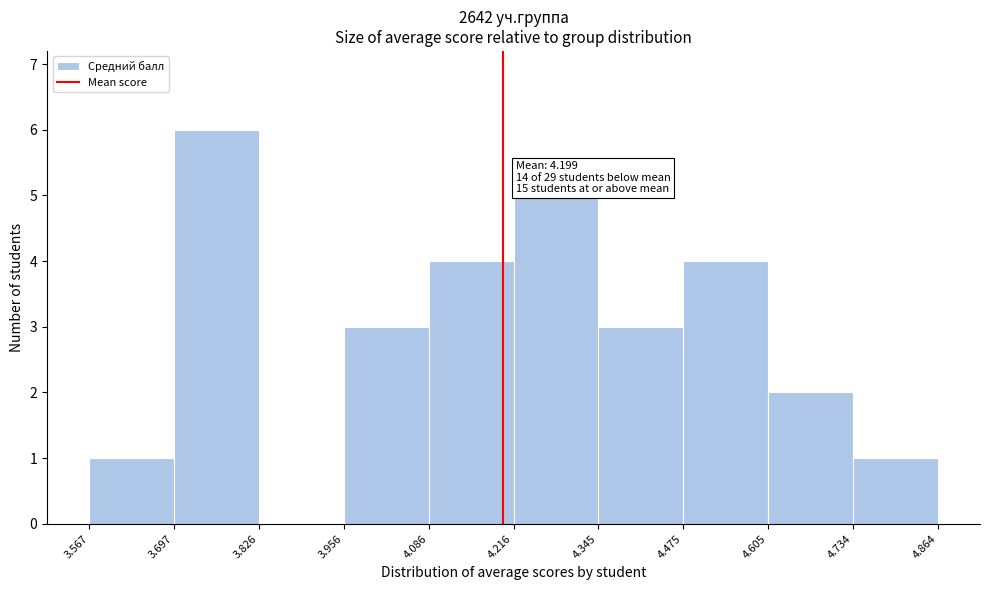

Over which range of the x-axis is the bar tallest?

3.697 to 3.826